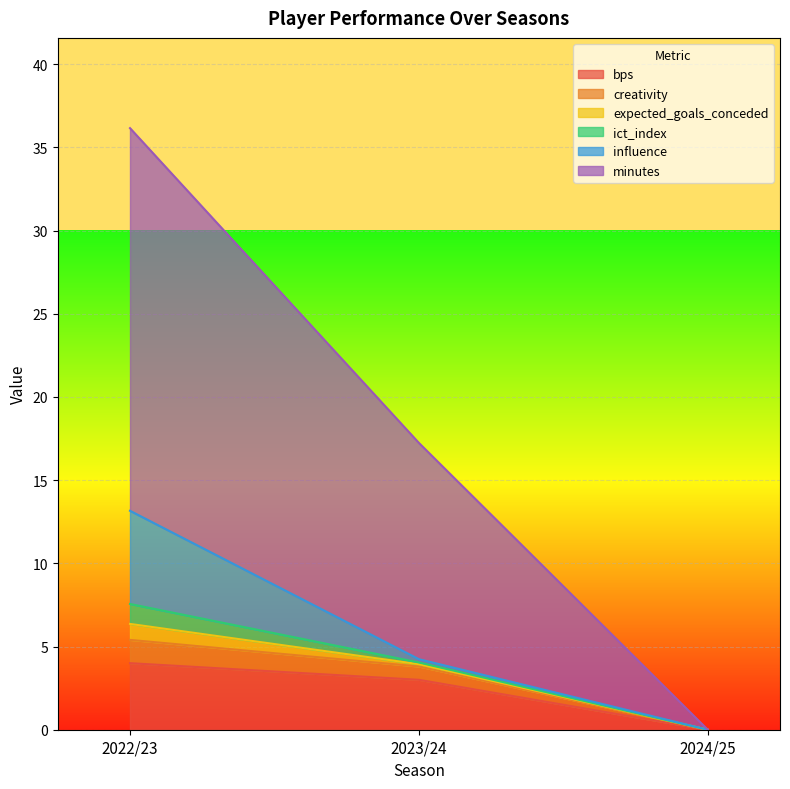

At which label is bps closest to 2?

2023/24